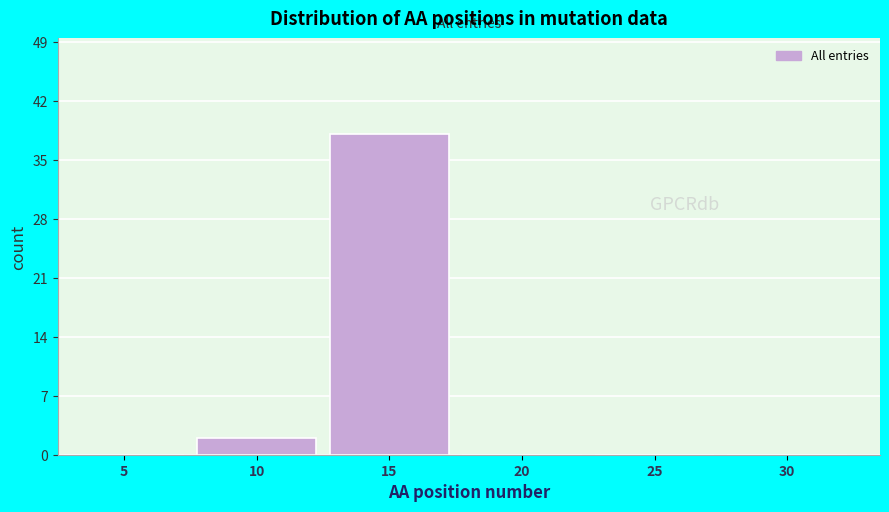

Reading right to left, list all the values displayed in this chart.

30=0	25=0	20=0	15=38	10=2	5=0